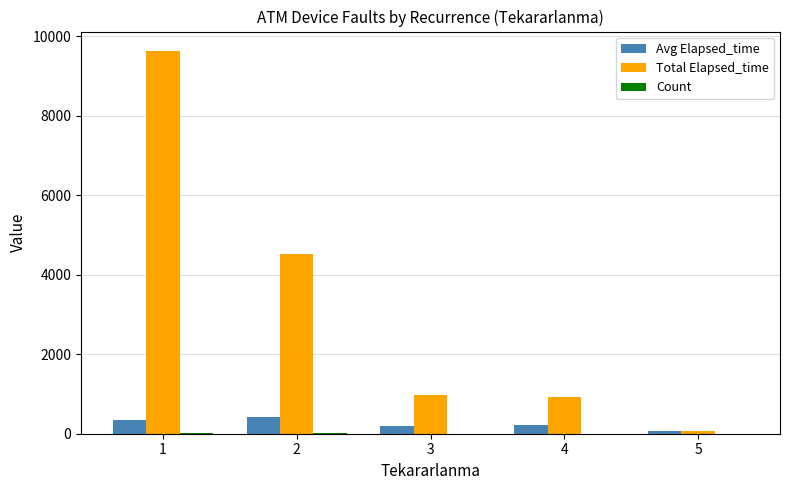

Between 1 and 3, which series saw the biggest shift?

Total Elapsed_time